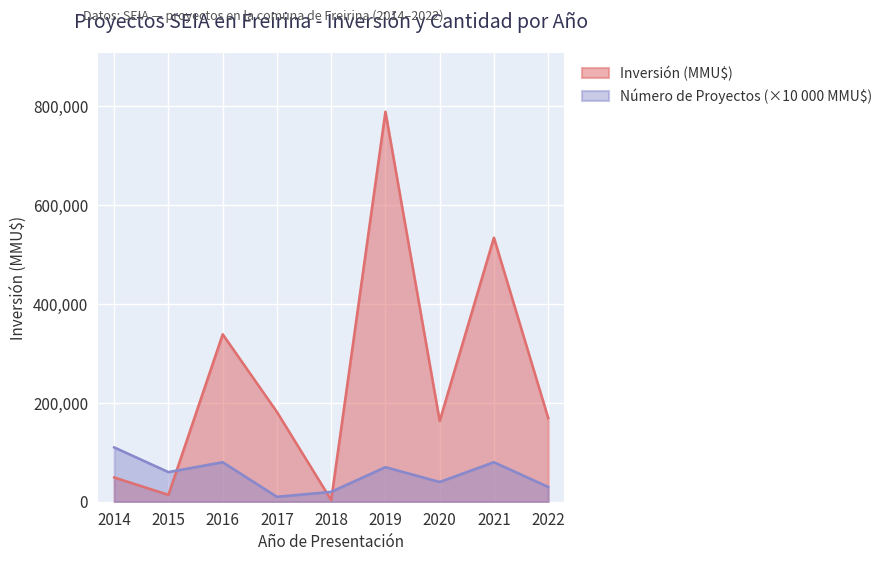

Reading right to left, extract all data points from this chart.

Inversión (MMU$): 2022=169550	2021=534380	2020=163380	2019=789173	2018=3440	2017=181652	2016=338850	2015=14000	2014=49138
Número de Proyectos: 2022=30000	2021=80000	2020=40000	2019=70000	2018=20000	2017=10000	2016=80000	2015=60000	2014=110000